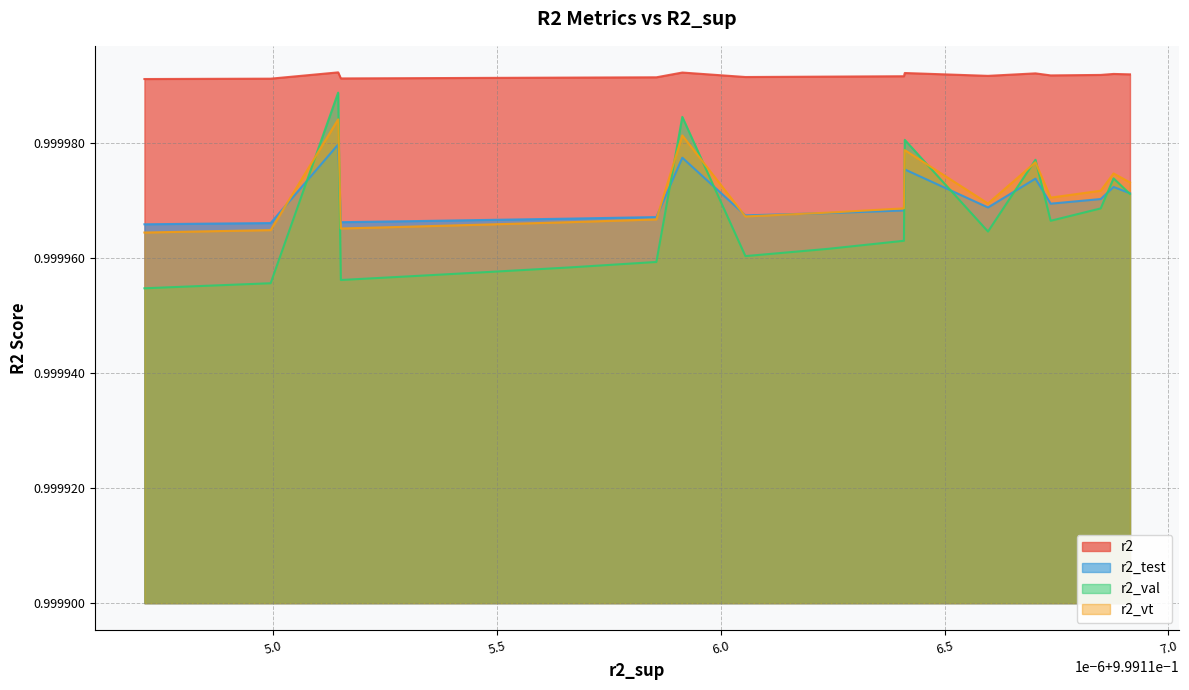

Reading left to right, list all the values displayed in this chart.

r2: 1.0	1.0	1.0	1.0	1.0	1.0	1.0	1.0	1.0	1.0	1.0	1.0	1.0	1.0	1.0	1.0	1.0	1.0	1.0	1.0
r2_test: 1.0	1.0	1.0	1.0	1.0	1.0	1.0	1.0	1.0	1.0	1.0	1.0	1.0	1.0	1.0	1.0	1.0	1.0	1.0	1.0
r2_val: 1.0	1.0	1.0	1.0	1.0	1.0	1.0	1.0	1.0	1.0	1.0	1.0	1.0	1.0	1.0	1.0	1.0	1.0	1.0	1.0
r2_vt: 1.0	1.0	1.0	1.0	1.0	1.0	1.0	1.0	1.0	1.0	1.0	1.0	1.0	1.0	1.0	1.0	1.0	1.0	1.0	1.0